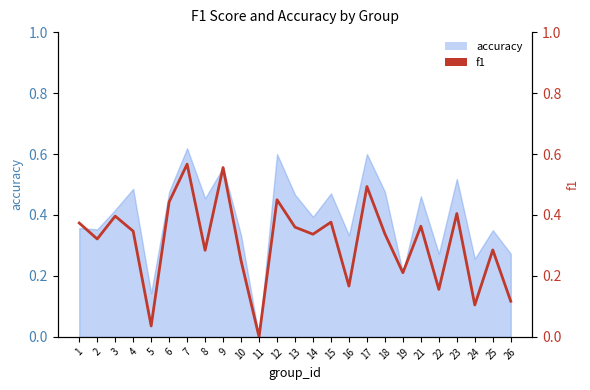

What is the difference between the second highest and second lowest values?

0.5